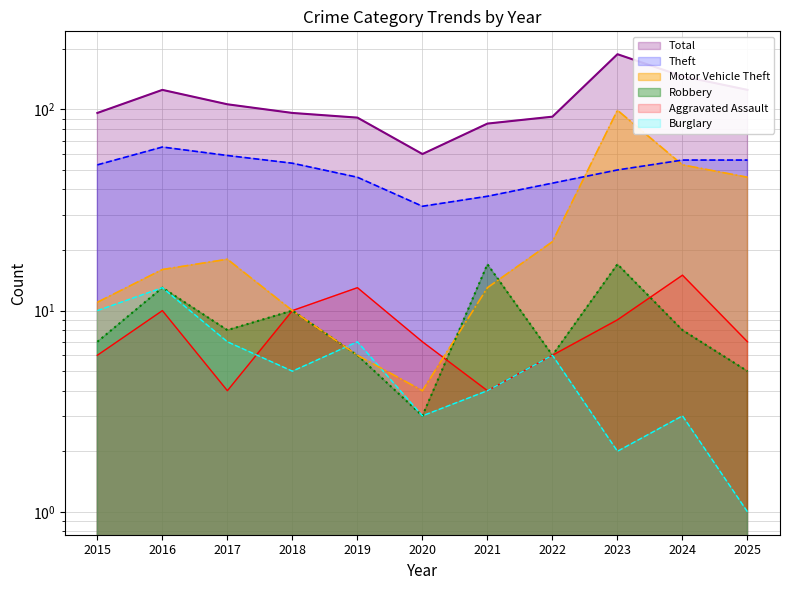

What is the greatest value displayed?

188